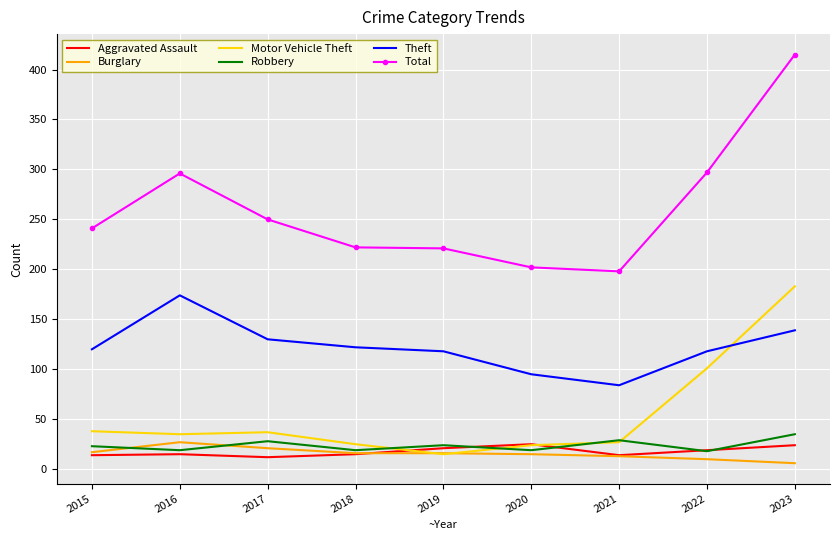

What is the difference between the Theft values at 2020 and 2017?

35